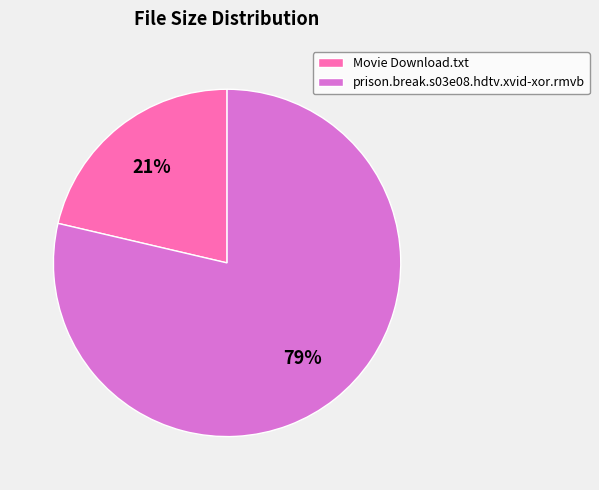

True or false: prison.break.s03e08.hdtv.xvid-xor.rmvb accounts for 87% of the total.

False